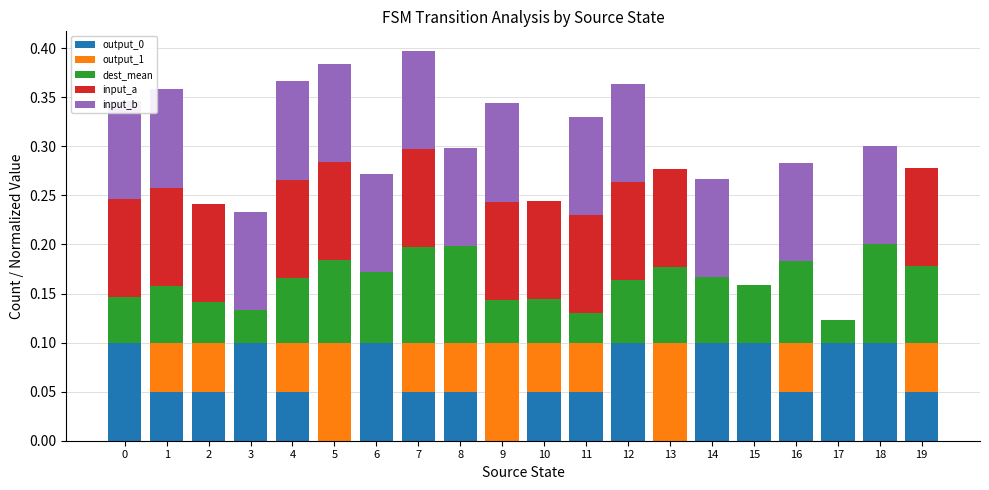

What are all the series names shown in the legend?

output_0, output_1, dest_mean, input_a, input_b